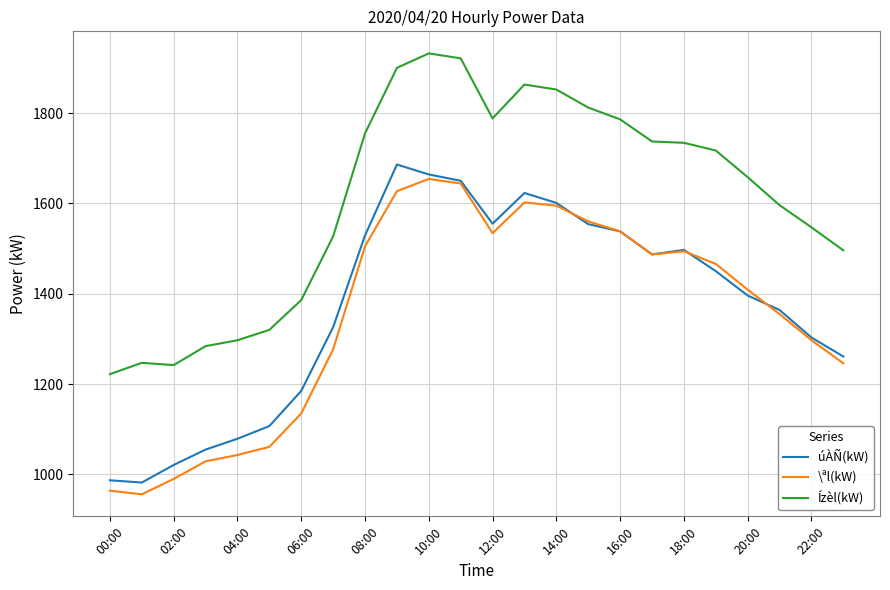

At how many categories does at least one series exceed 1772?

8